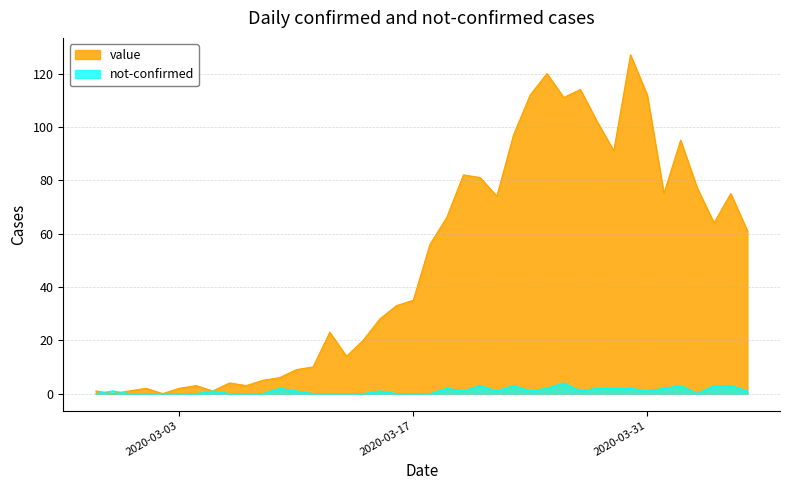

The not-confirmed series shows 0 at 2020-03-03. True or false?

True